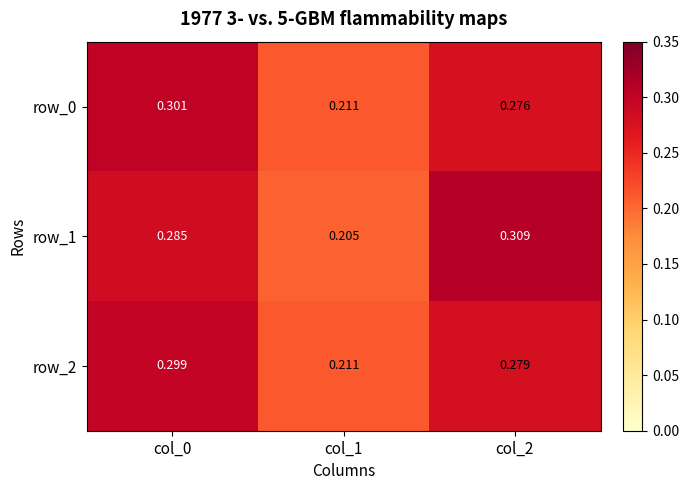

At which category is the sum across all series the highest?

col_0